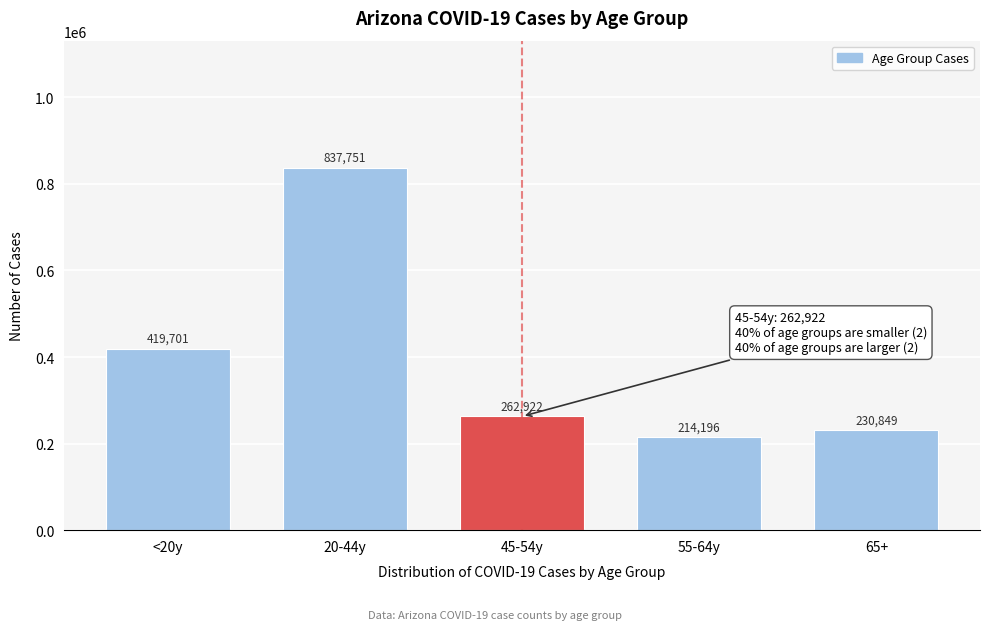

Reading left to right, list all the values displayed in this chart.

419701	837751	262922	214196	230849